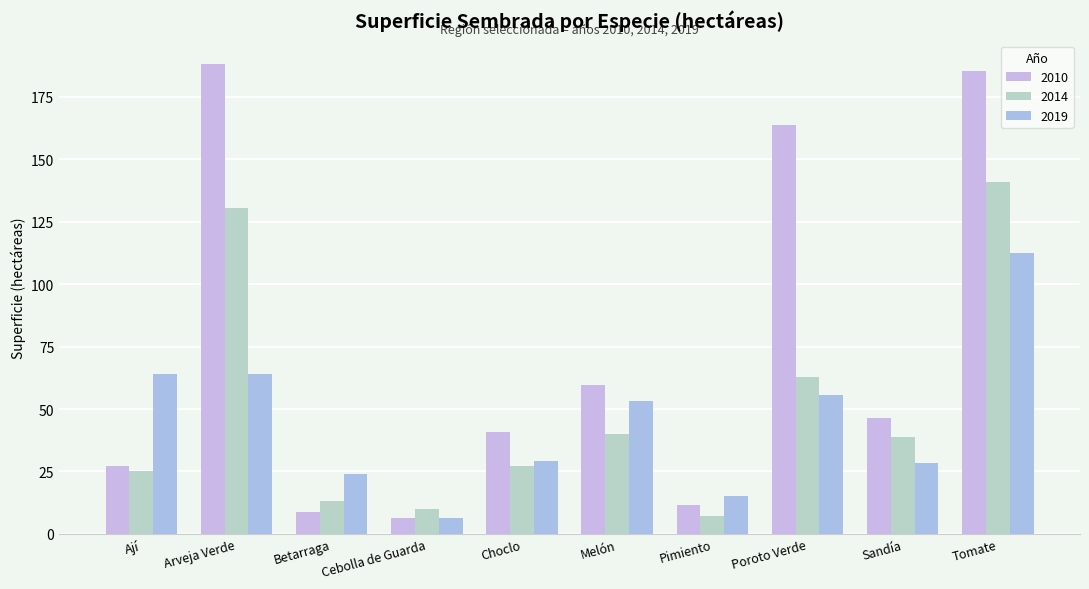

Reading right to left, extract all data points from this chart.

2010: 185.3	46.6	163.9	11.7	59.8	40.9	6.2	8.7	188.1	27.0
2014: 140.9	38.8	62.9	7.1	40.0	27.4	10.1	13.2	130.3	25.3
2019: 112.5	28.3	55.6	15.3	53.4	29.4	6.3	23.9	64.2	64.0